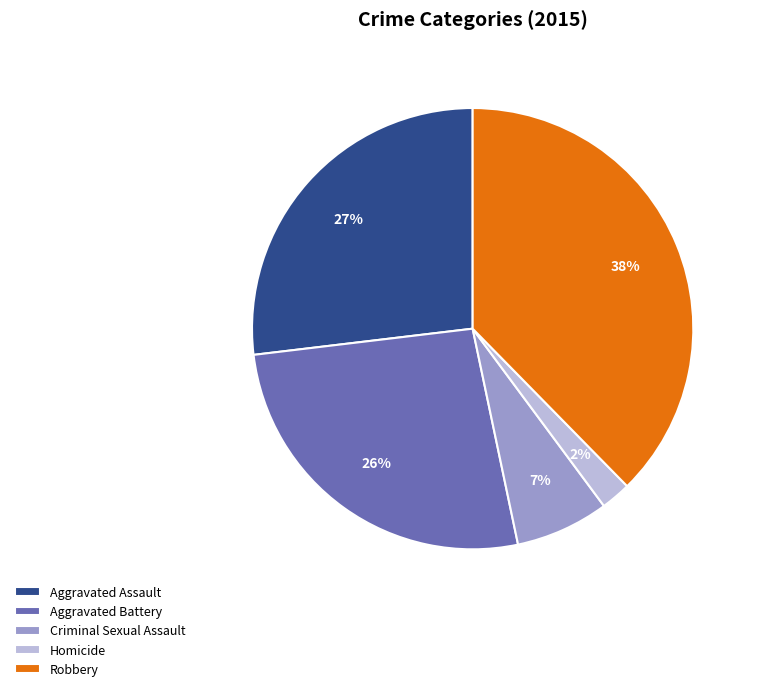

Count the number of slices in the pie.

5